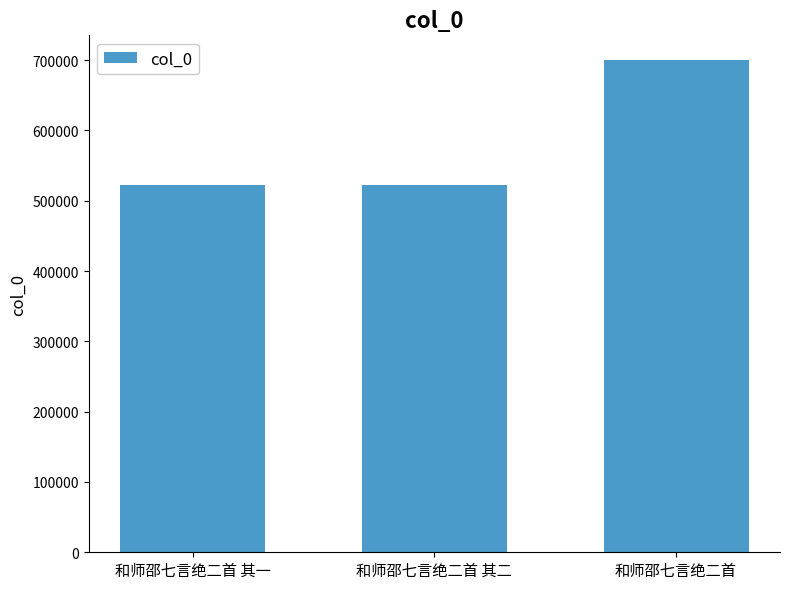

Where is the data nearest to the value 611149?

和师邵七言绝二首 其二